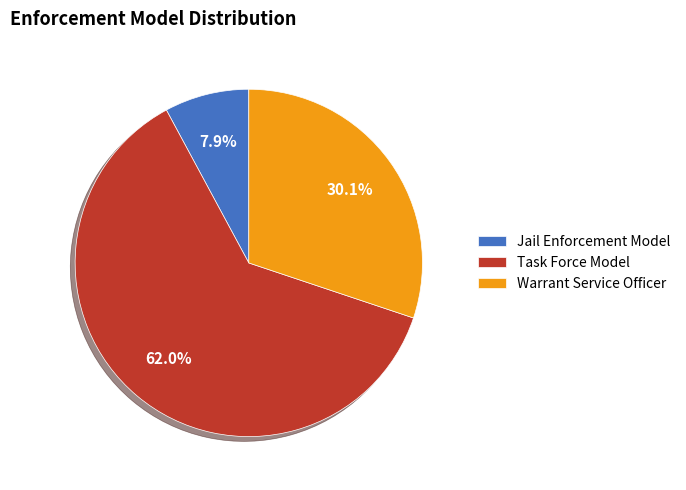

To the nearest percent, what percentage of the pie is Warrant Service Officer?

30%